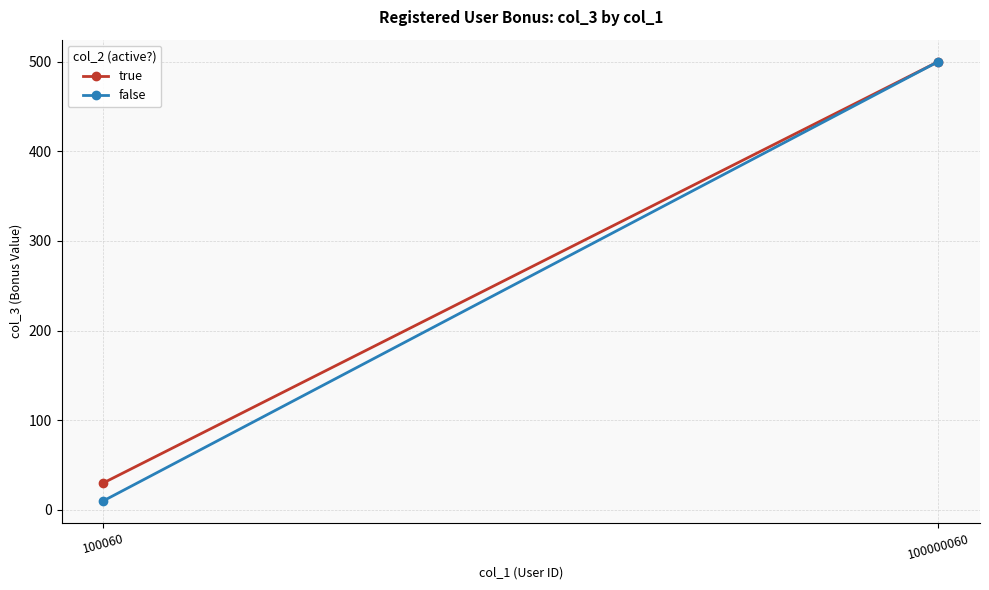

At 100000060, list the series in order from smallest to largest.

true, false